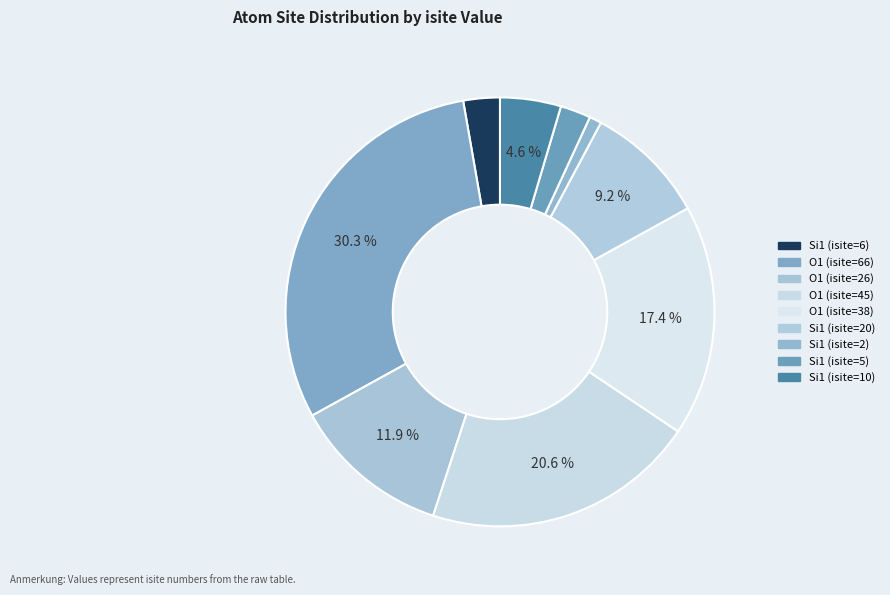

To the nearest percent, what portion does O1 (isite=38) represent?

17%